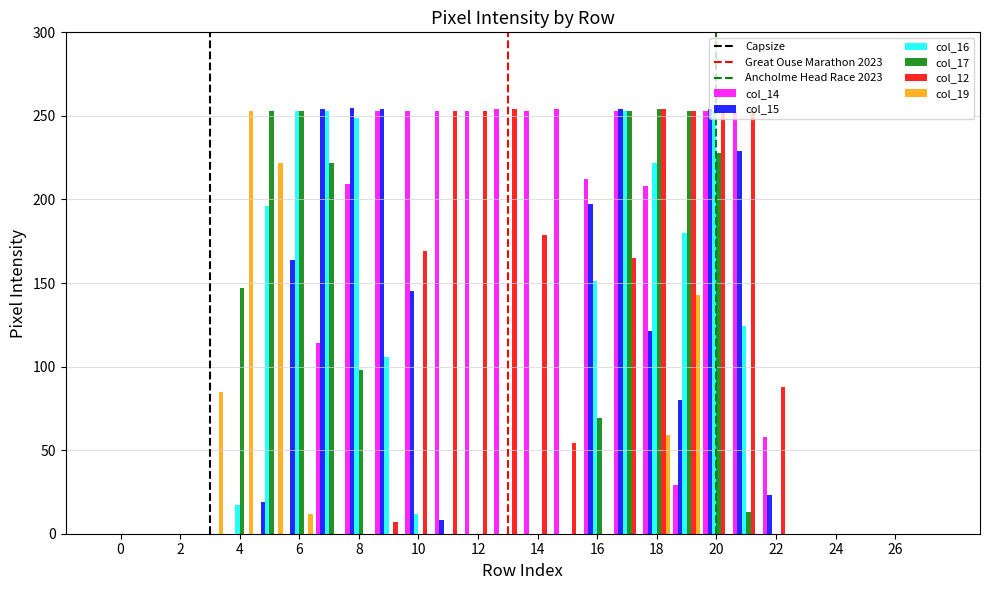

Count the number of categories in the chart.

28